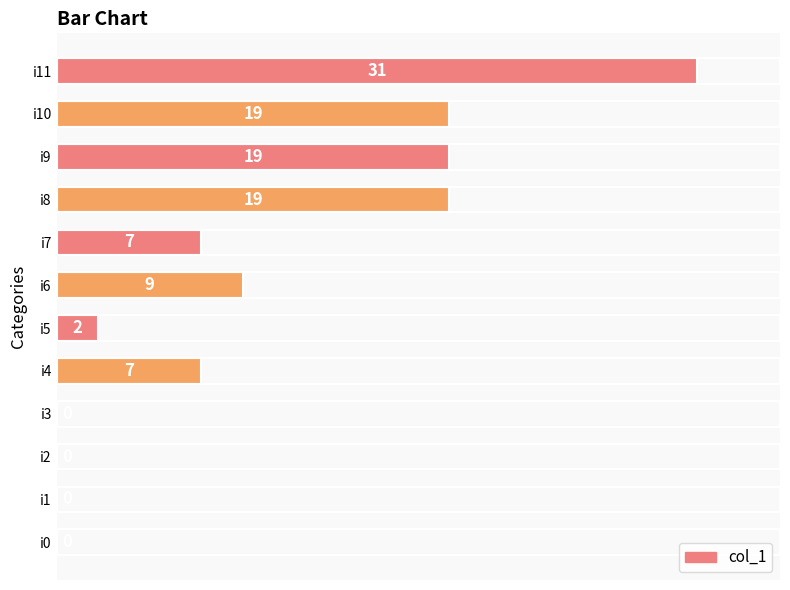

True or false: the data shows 0 at i3.

True